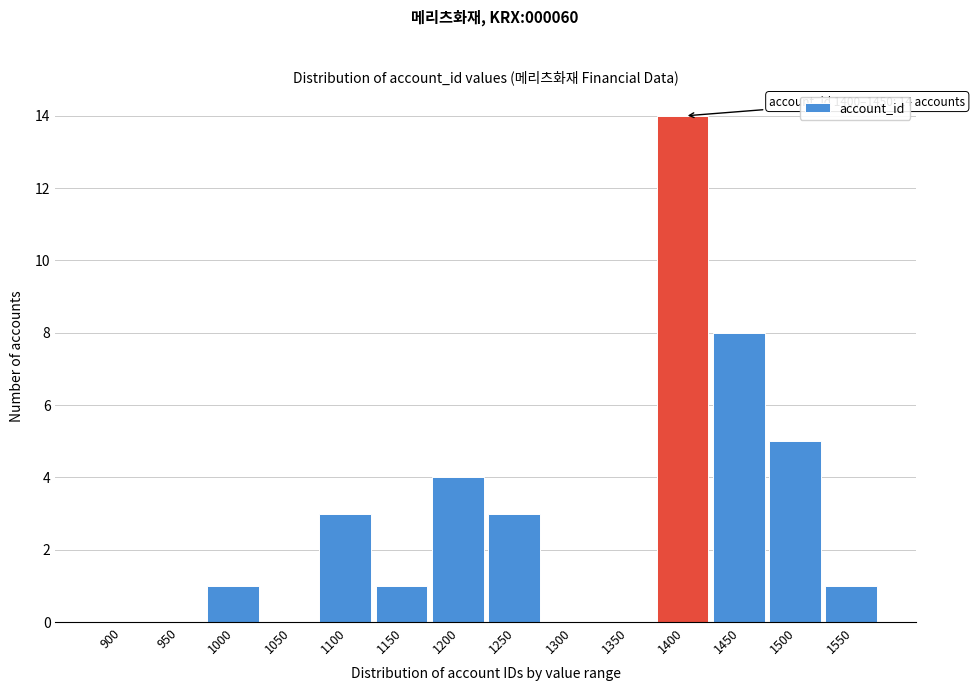

Reading left to right, list all the values displayed in this chart.

900=0	950=0	1000=1	1050=0	1100=3	1150=1	1200=4	1250=3	1300=0	1350=0	1400=14	1450=8	1500=5	1550=1